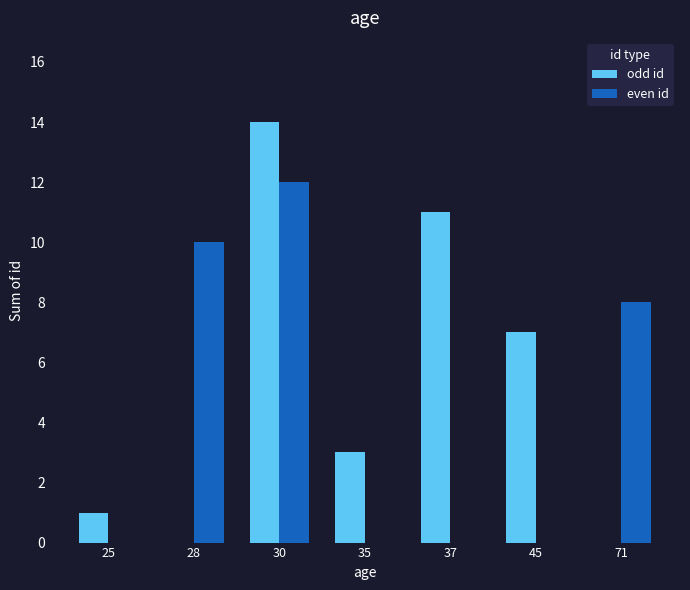

How many groups of bars are there?

7